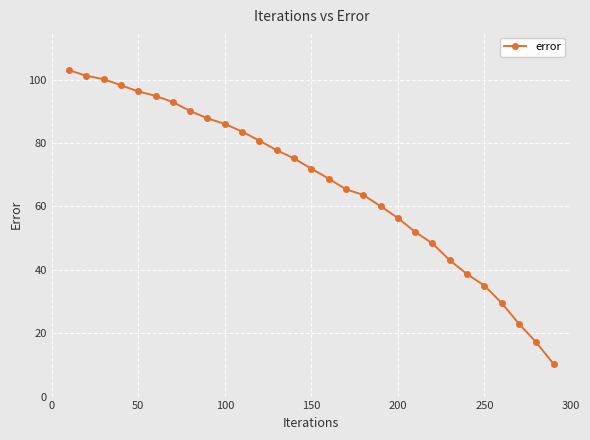

What is the minimum value shown in the chart?

10.3